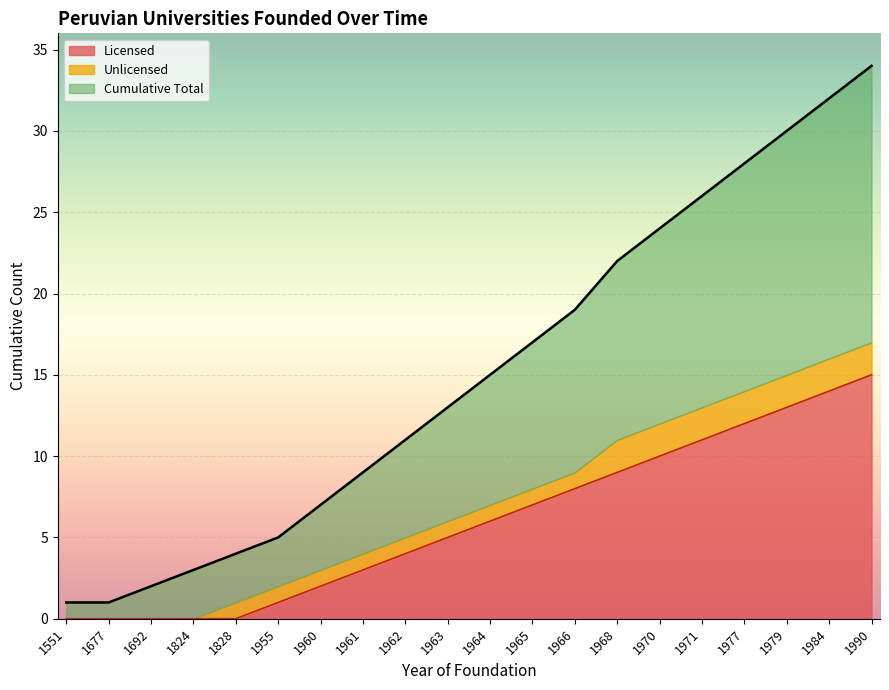

Is it true that Licensed equals 2 at 1963?

False